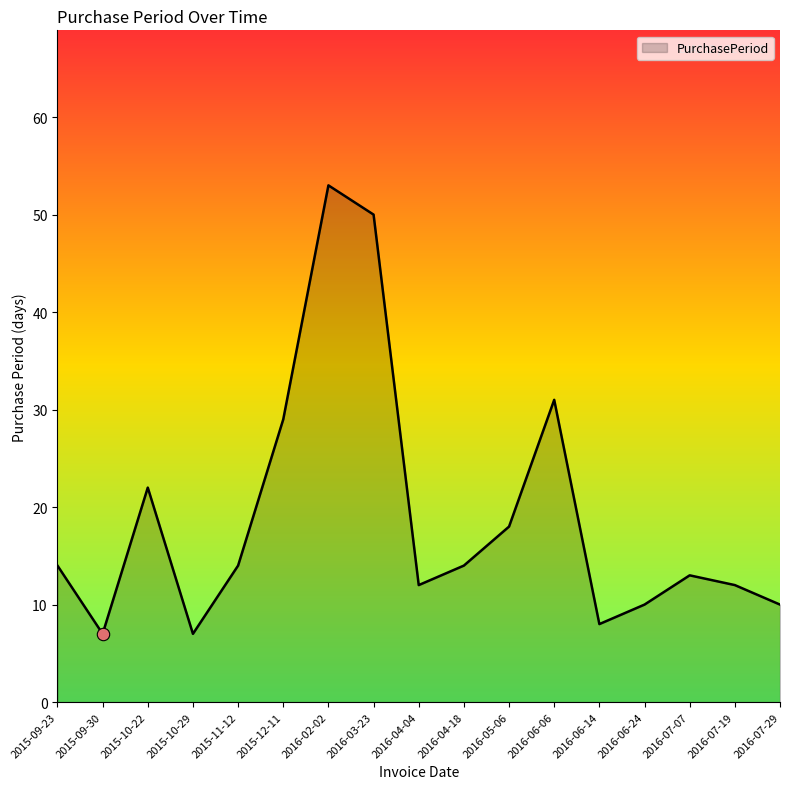

What is the change in value from 2016-03-23 to 2016-06-14?

-42